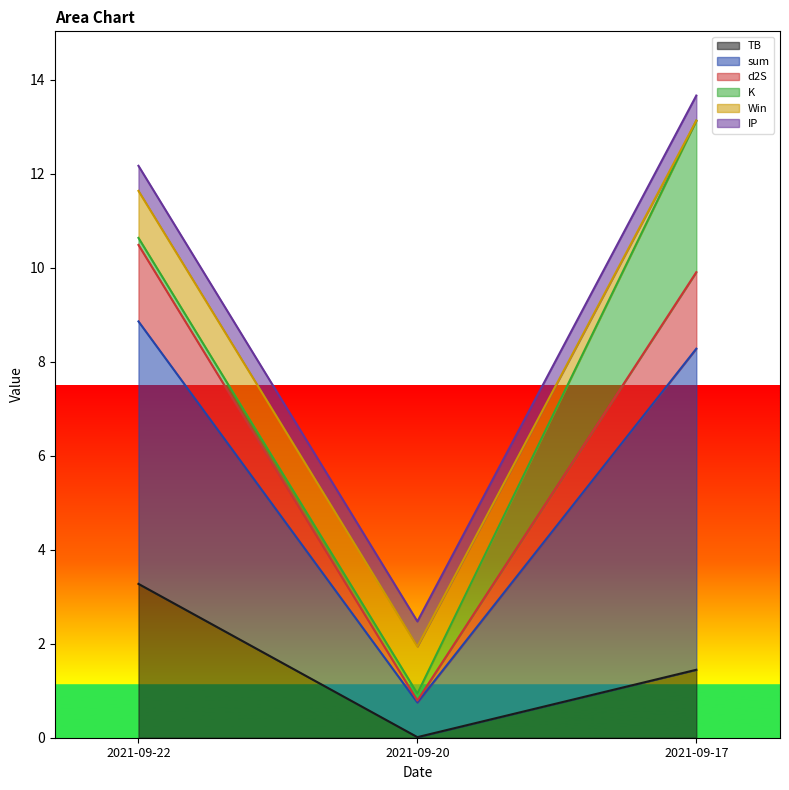

At which category does the chart reach its peak across all series?

2021-09-17